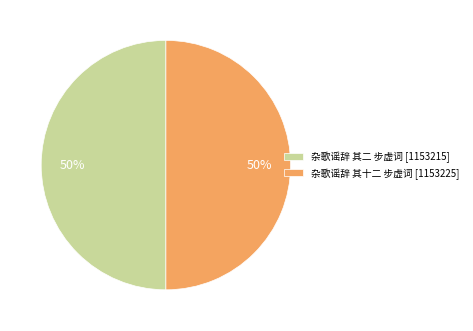

Is the sum of 杂歌谣辞 其十二 步虚词 [1153225] and 杂歌谣辞 其二 步虚词 [1153215] greater than half?

Yes